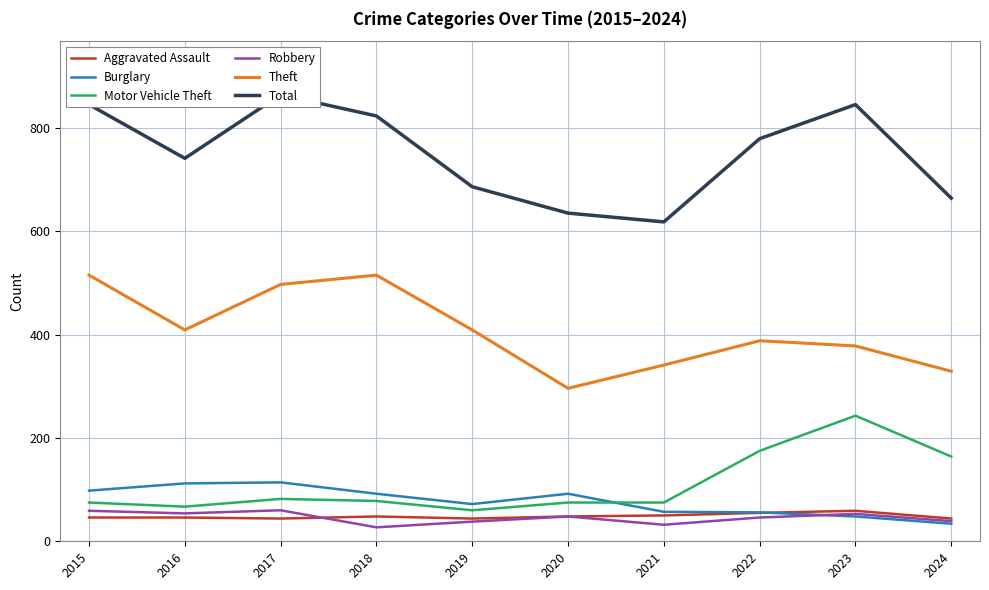

Which has a higher value, 2016 or 2020?

2020